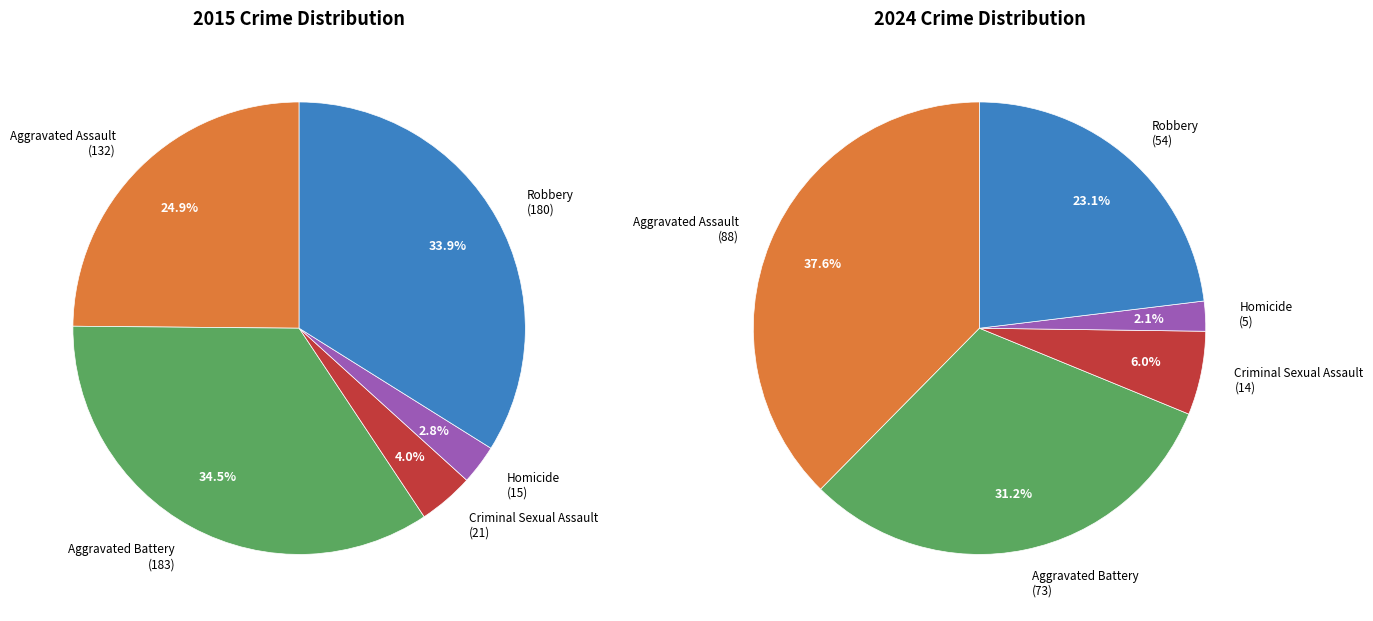

What is the spread (max minus min) of values at Criminal Sexual Assault?

7